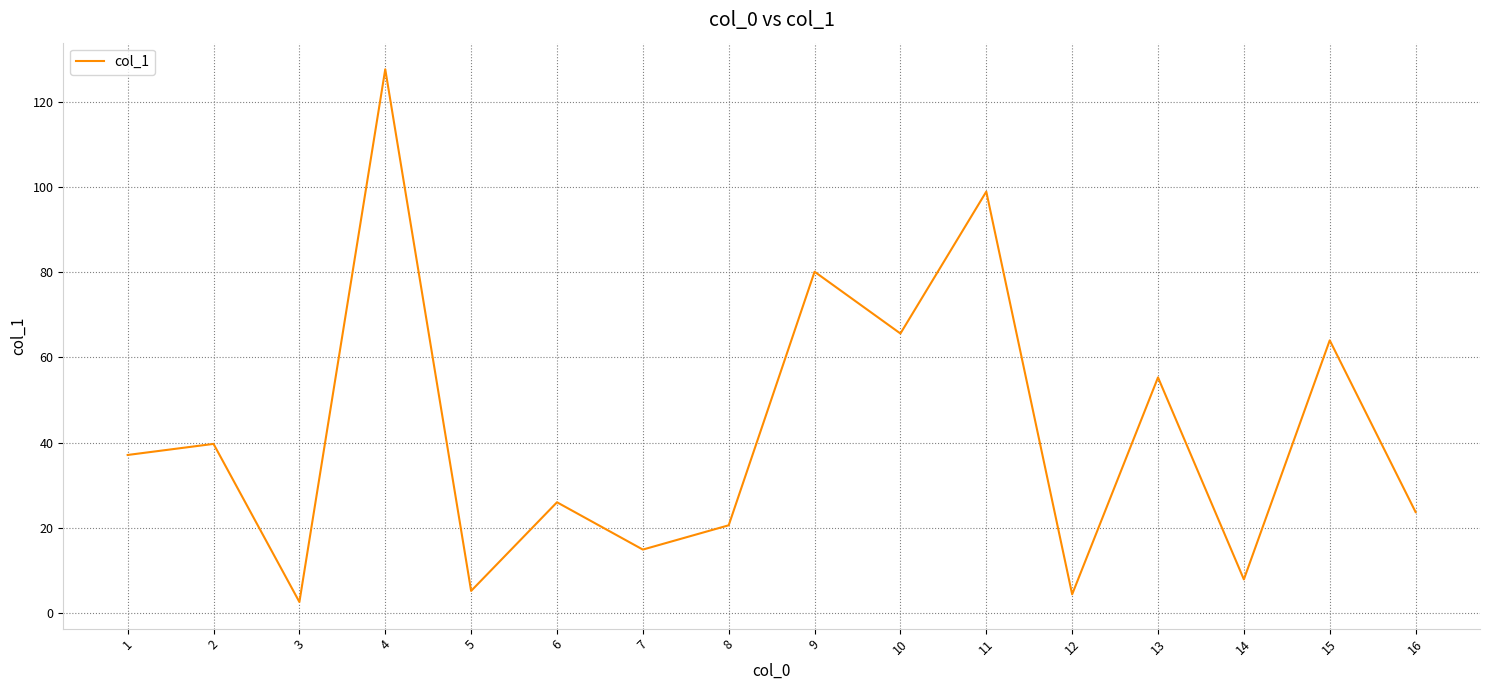

What is the change in value from 5 to 15?

+58.8